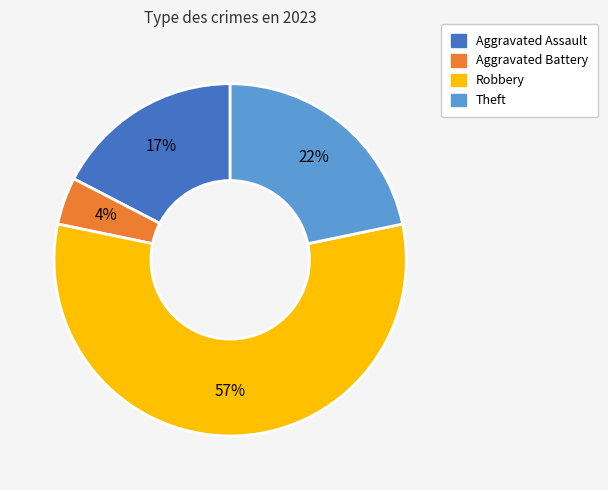

To the nearest percent, what is the average slice percentage?

25%